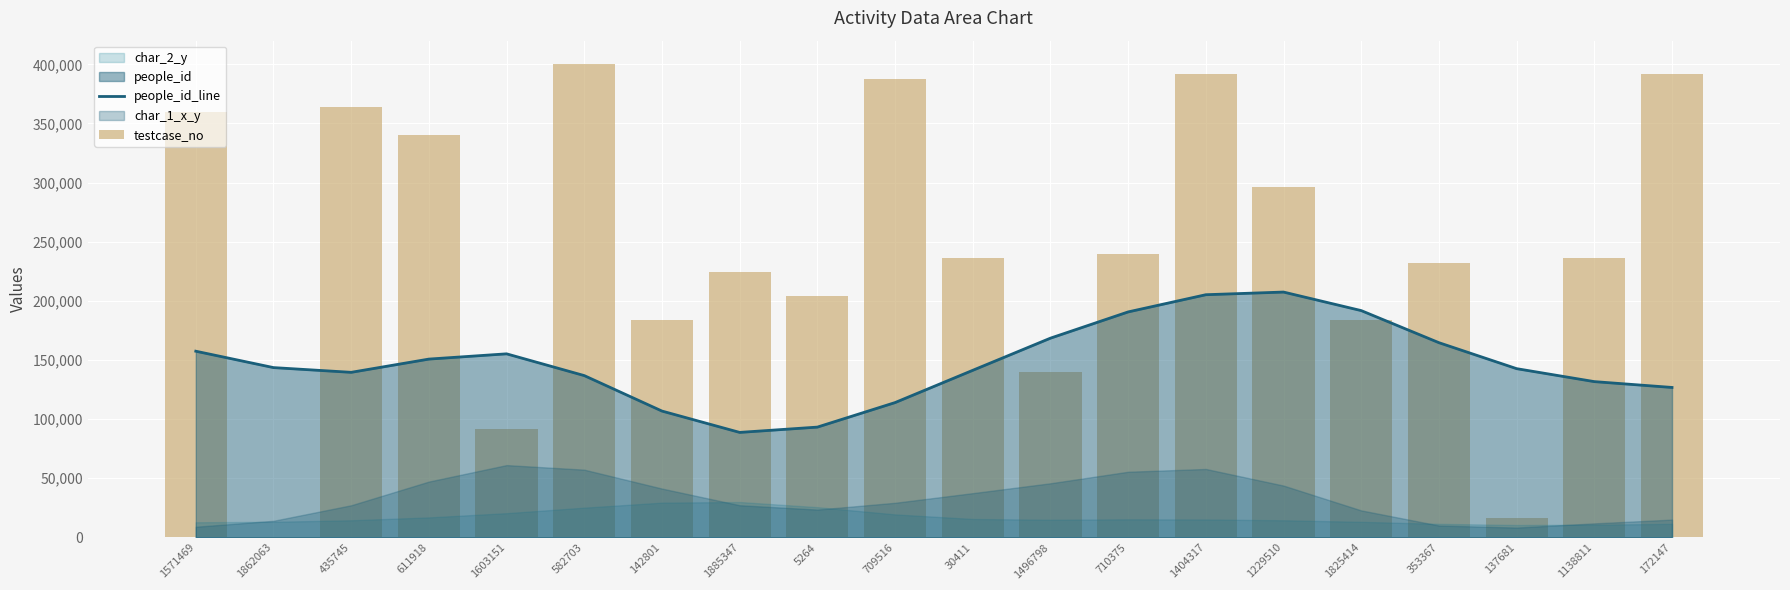

What is the sum of the testcase_no values at 1825414 and 611918?

524000.0